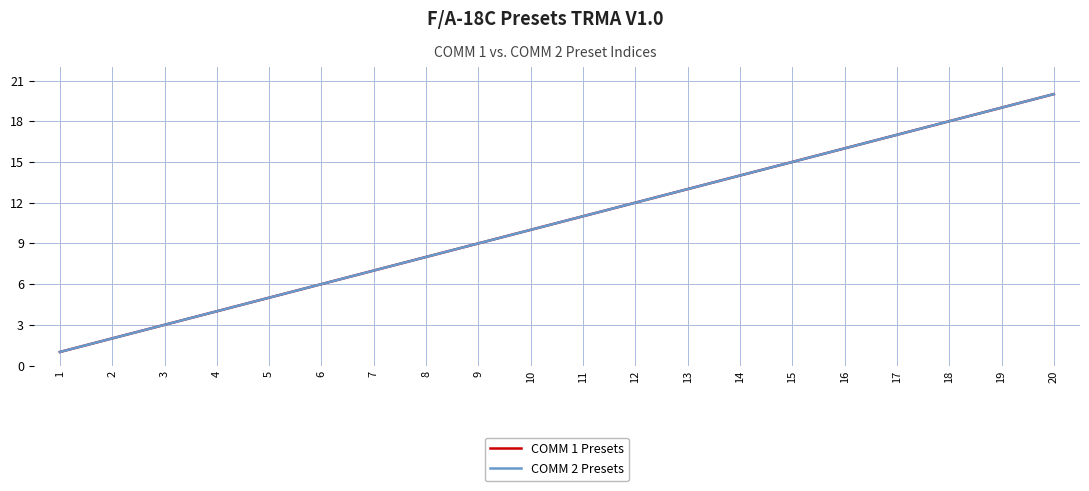

Does the chart have visible grid lines?

Yes